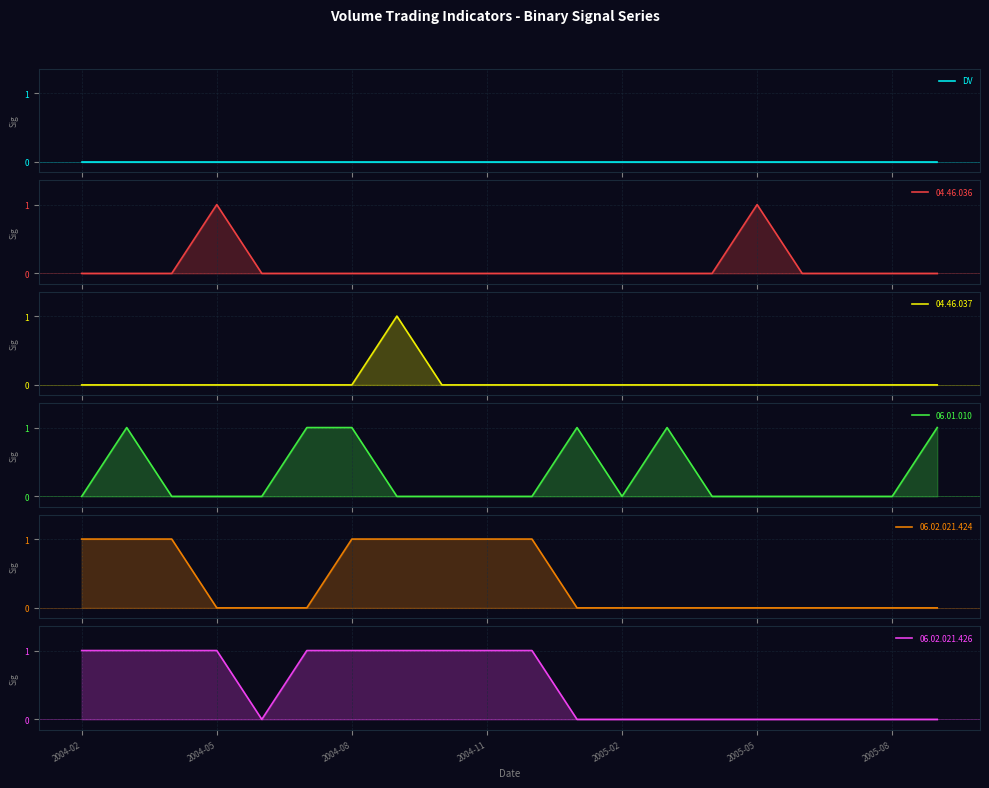

Is the value of 04.46.036 at 2004-09 greater than the value of 06.02.021.424 at 2004-03?

No